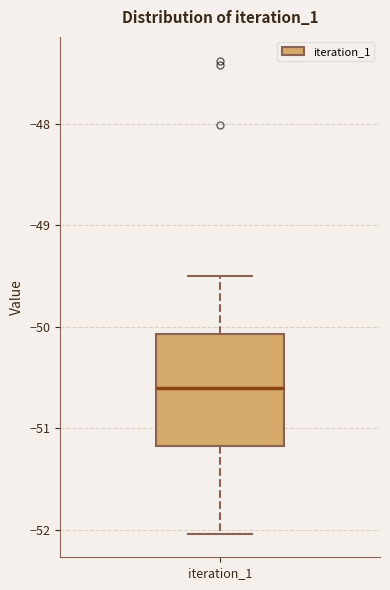

Read this box plot against the y-axis: the position of the median line, the range covered by the box, and the ends of both whiskers. The values are not printed on the chart, so give them approximately, as read against the axis.

median -50.6, box -51.2 to -50.1, whiskers -52.0 to -49.5